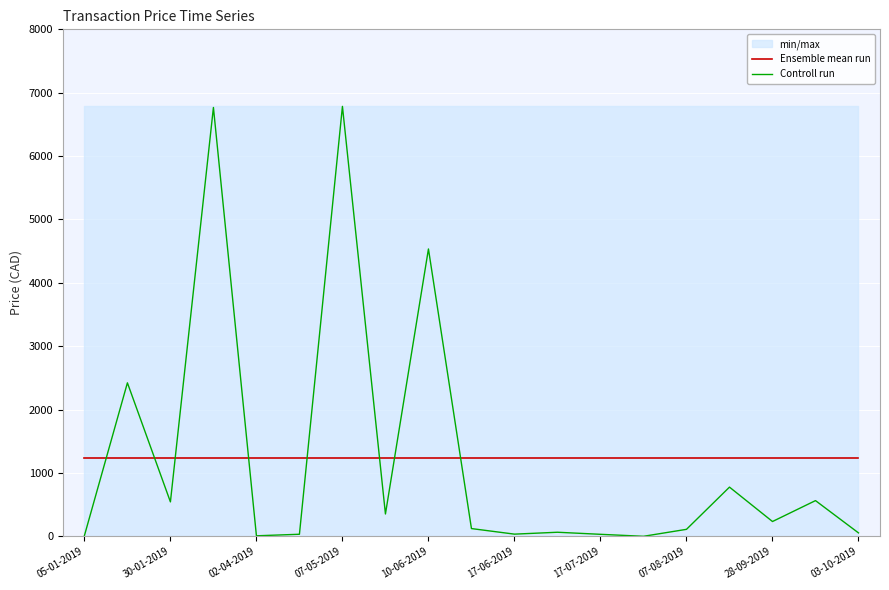

How many lines are shown in the chart?

2